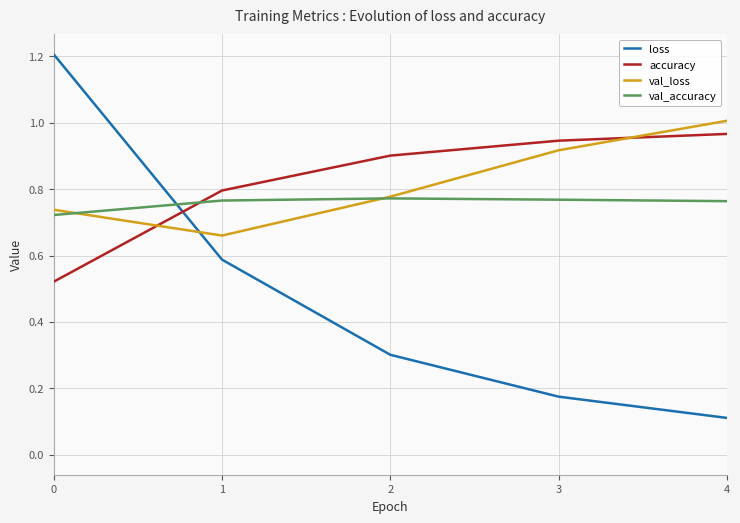

Where is loss nearest to the value 0?

4